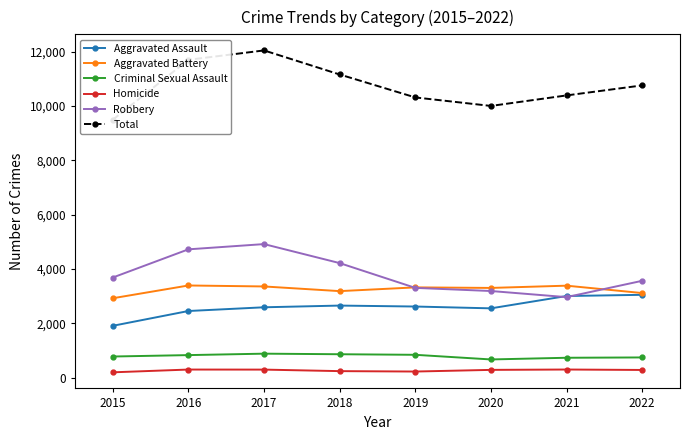

At how many categories does at least one series exceed 7908?

8